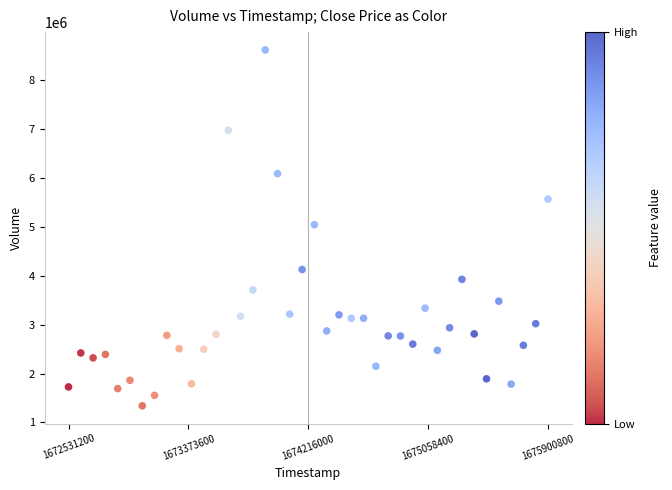

What is the range of Y values (max minus min)?

7278138.9